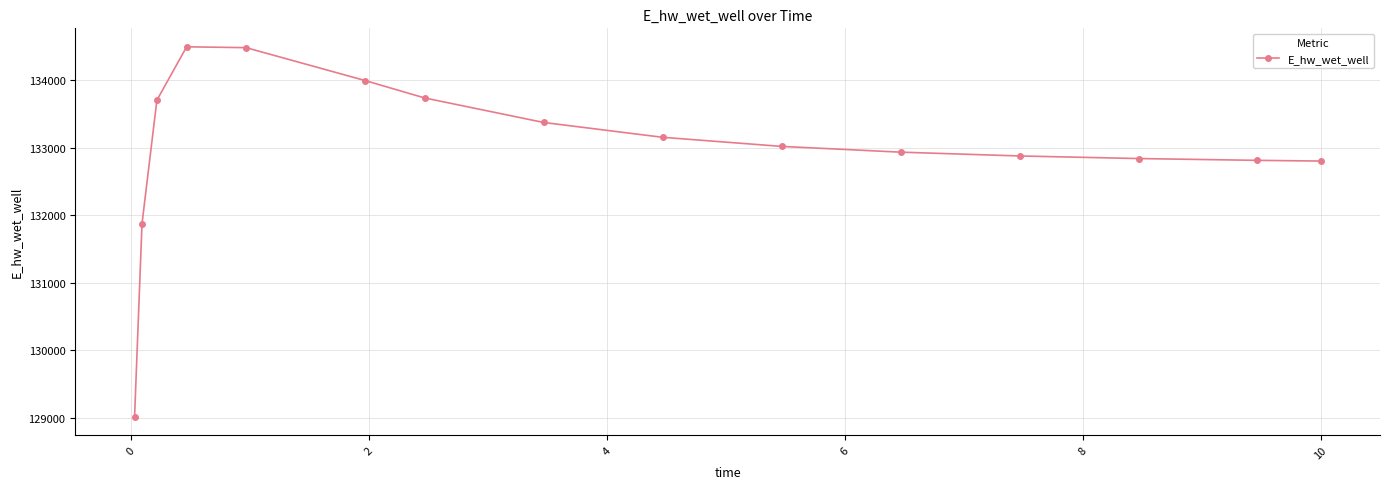

What is the difference between the maximum and second lowest values?

2617.2